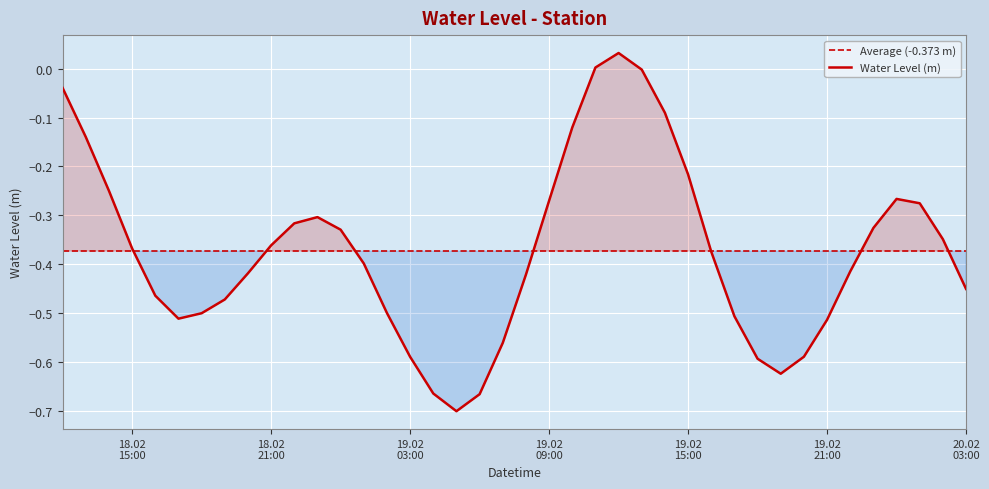

What is the difference between the values at 2024-02-18 19:00:00 and 2024-02-19 12:00:00?

0.5